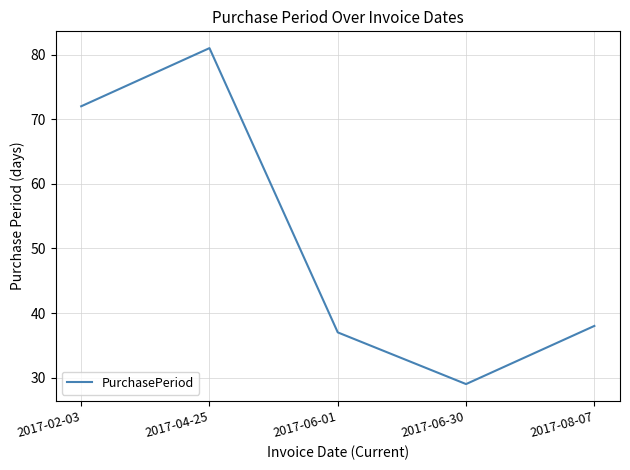

How many values are below 38?

2